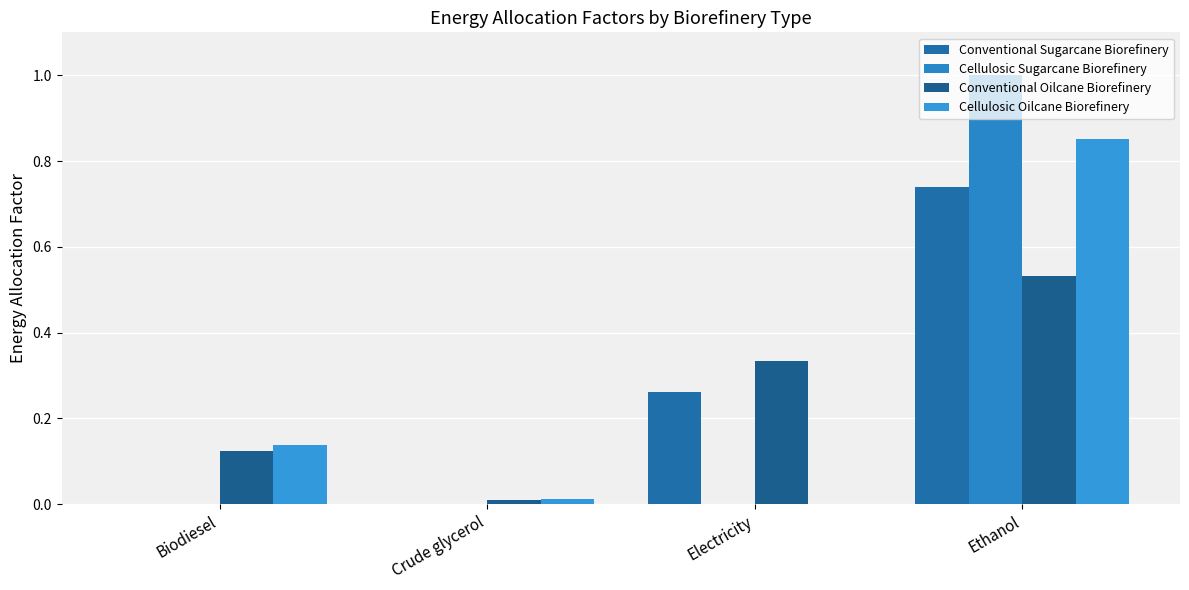

How many categories are shown in the chart?

4